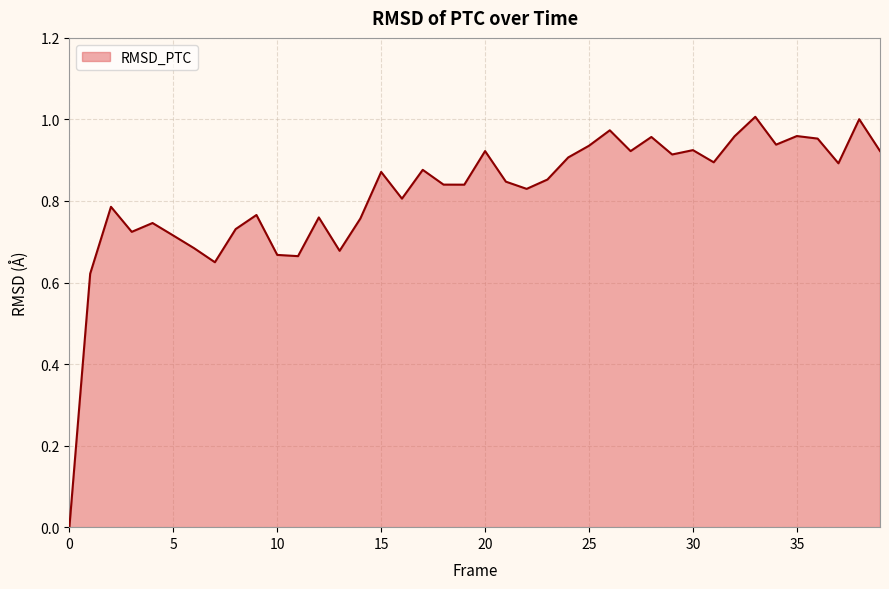

How many points are lower than both their immediate neighbors (excluding endpoints)?

12